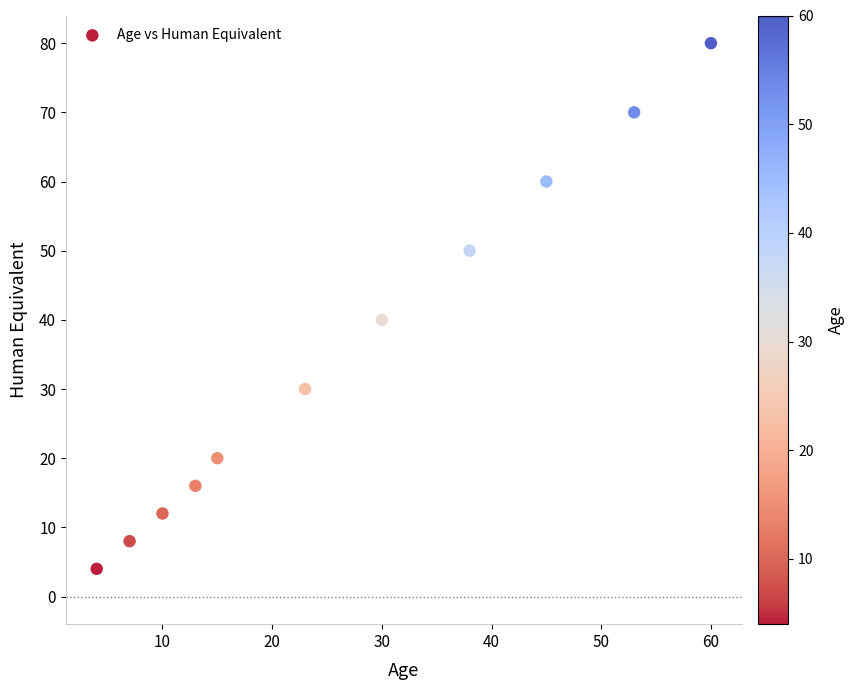

What Y value in the scatter plot is closest to 42?

40